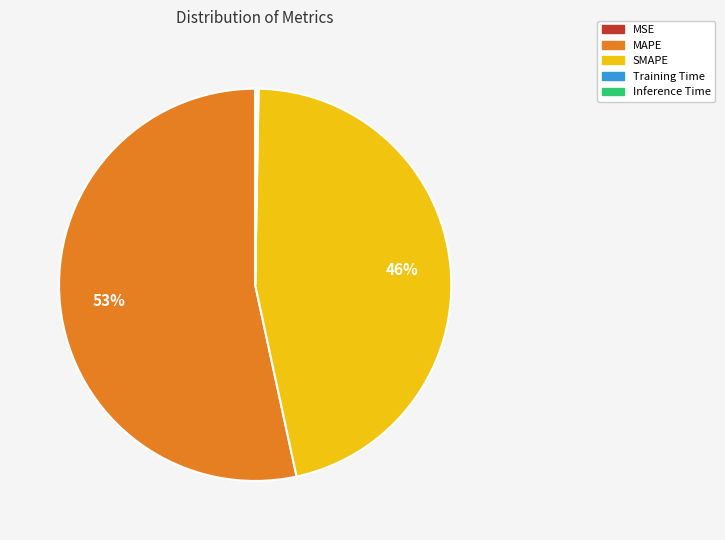

What percentage is the SMAPE slice, to the nearest percent?

46%